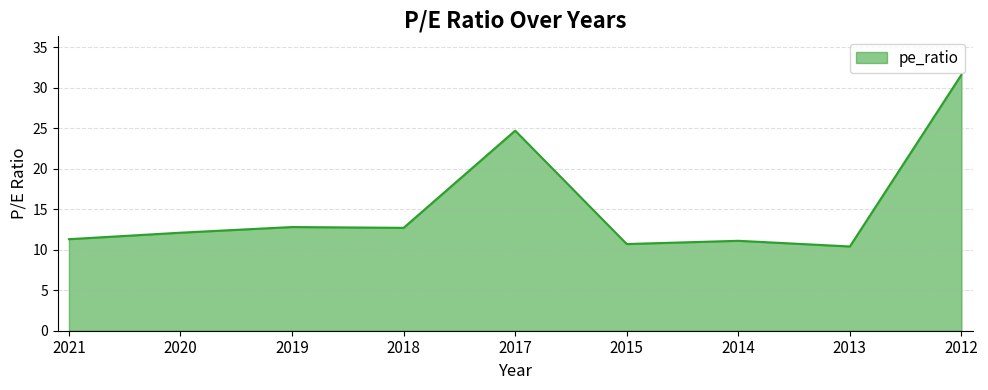

The value at 2013 is 13.6. True or false?

False